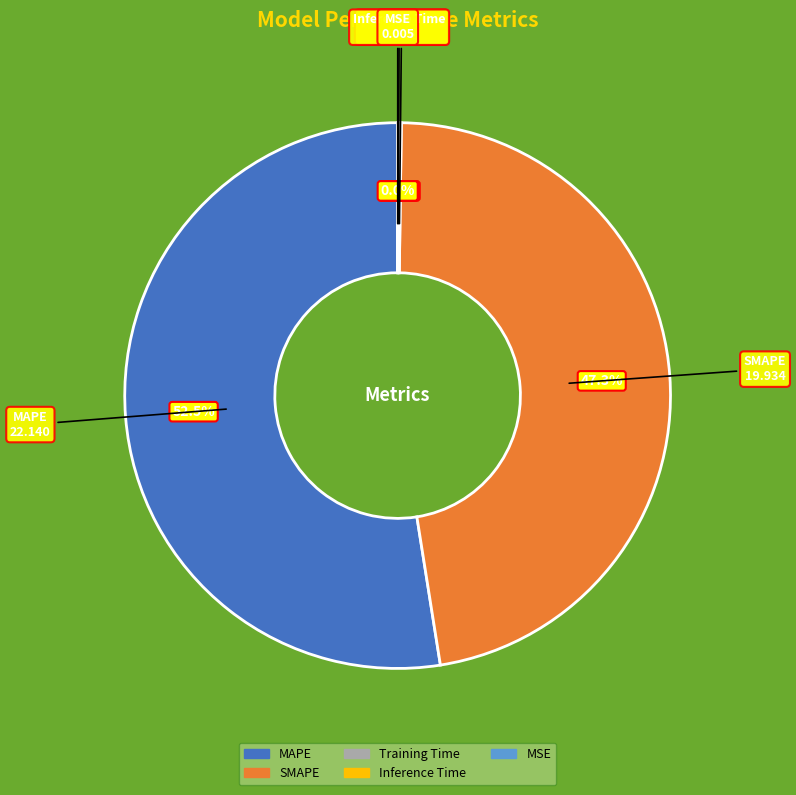

What portion of the pie excludes SMAPE?

52.7%